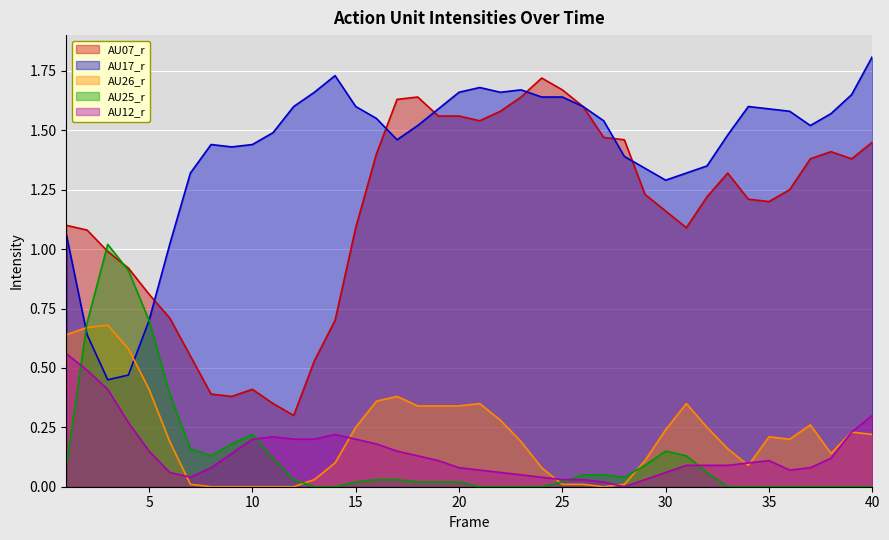

True or false: AU26_r and AU07_r intersect in this chart.

False